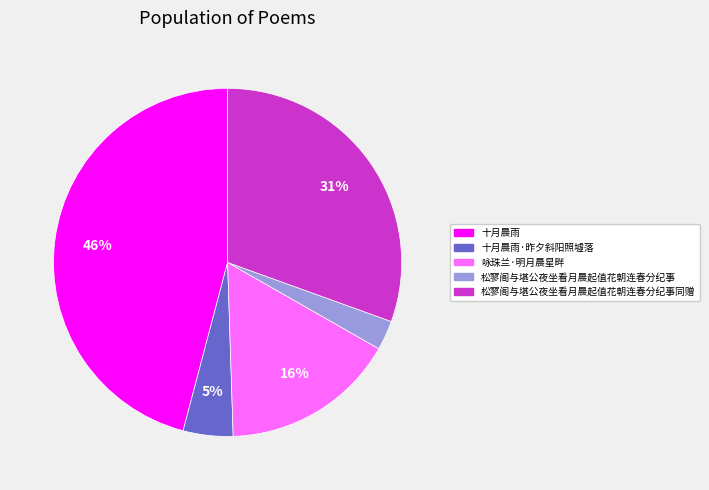

Is there any slice that represents more than half of the pie?

No